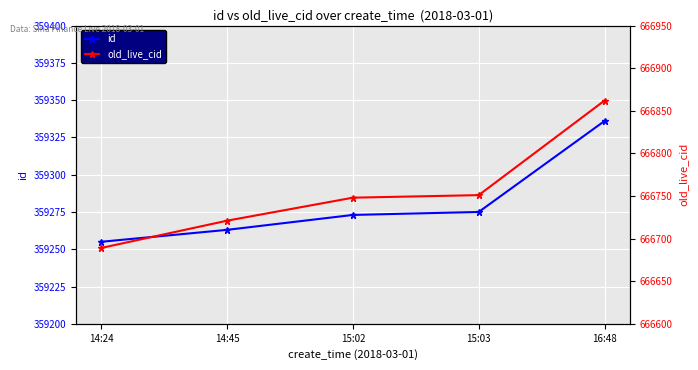

At which category does the chart reach its minimum across all series?

14:24